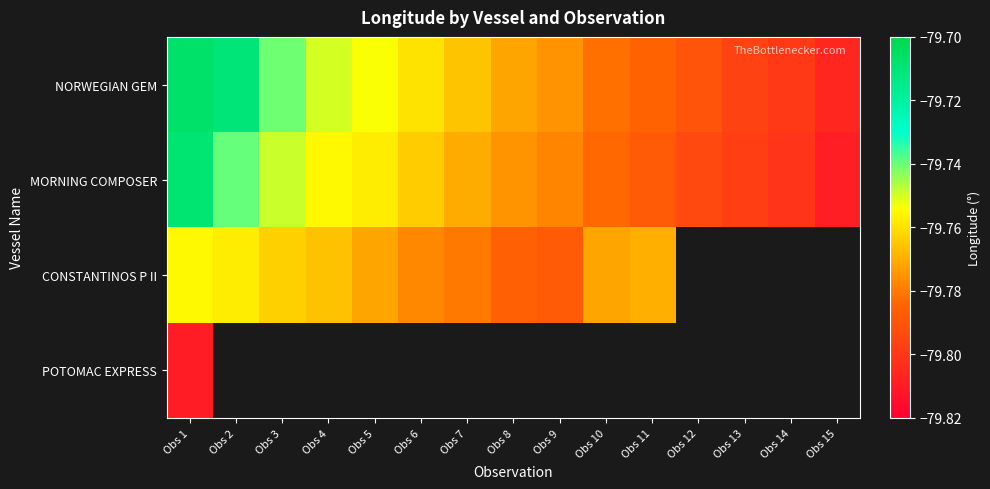

At Obs 1, list the series in order from largest to smallest.

NORWEGIAN GEM, MORNING COMPOSER, CONSTANTINOS P II, POTOMAC EXPRESS